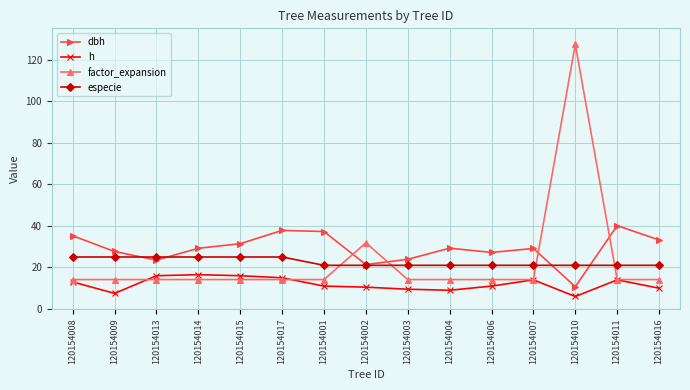

How many lines are shown in the chart?

4